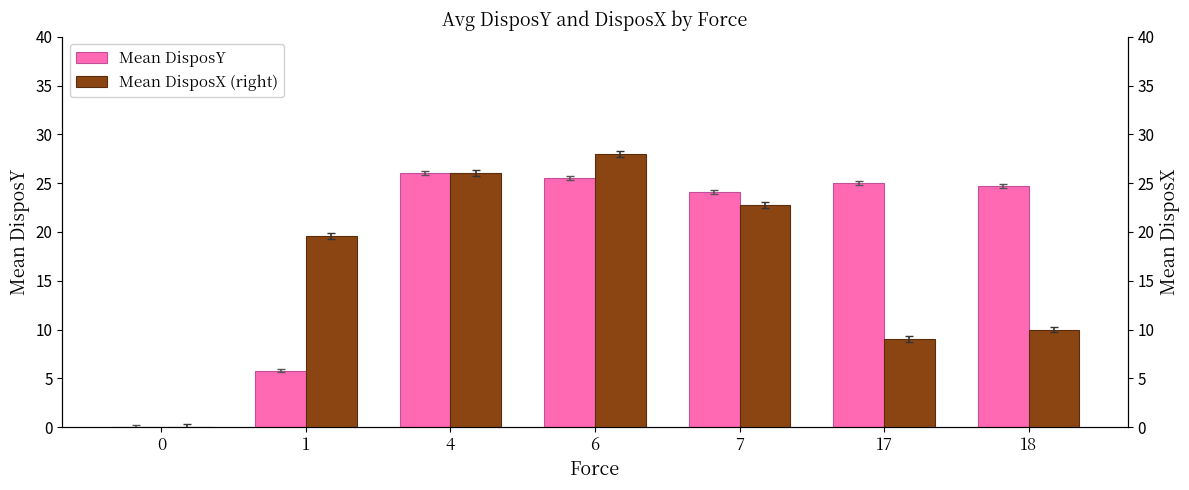

True or false: Mean DisposX (right) has a value of 26.0 at 4.

True